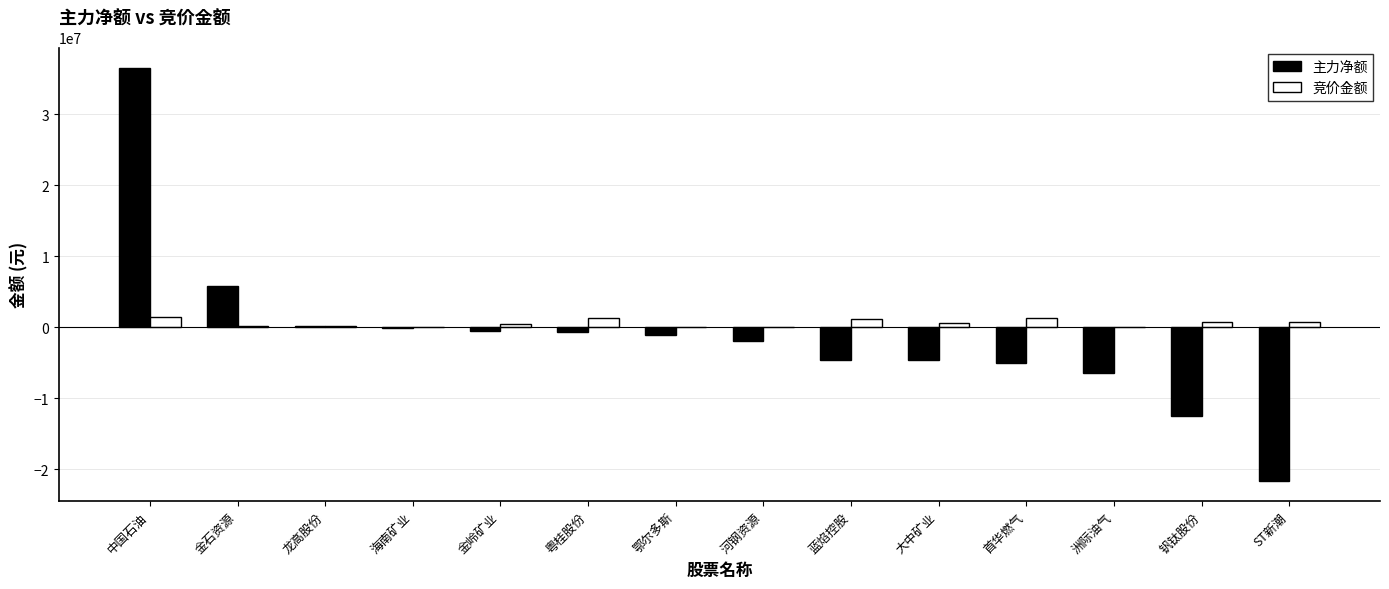

True or false: 主力净额 has a value of -6492604 at 洲际油气.

True